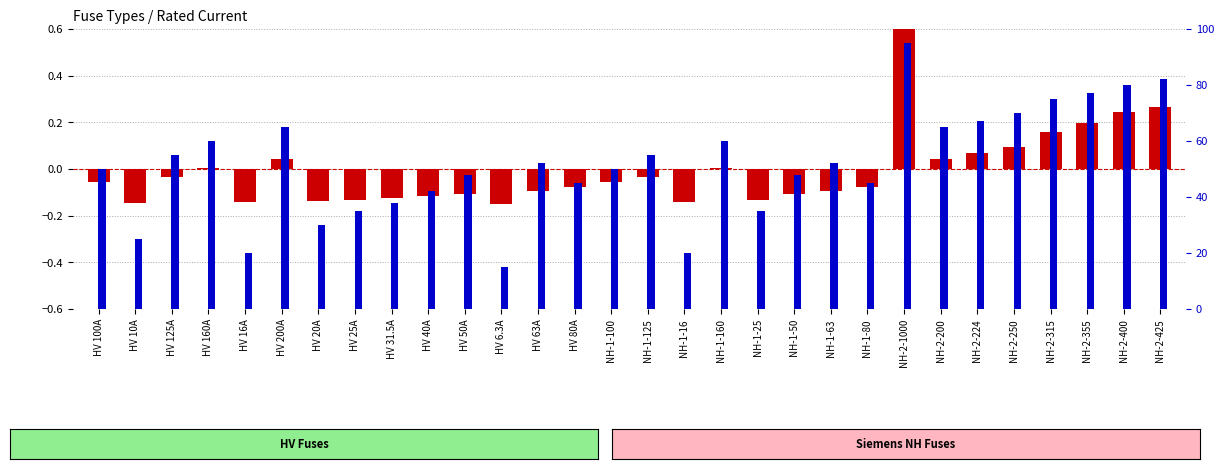

Which has a higher value, HV 20A or HV 125A?

HV 125A